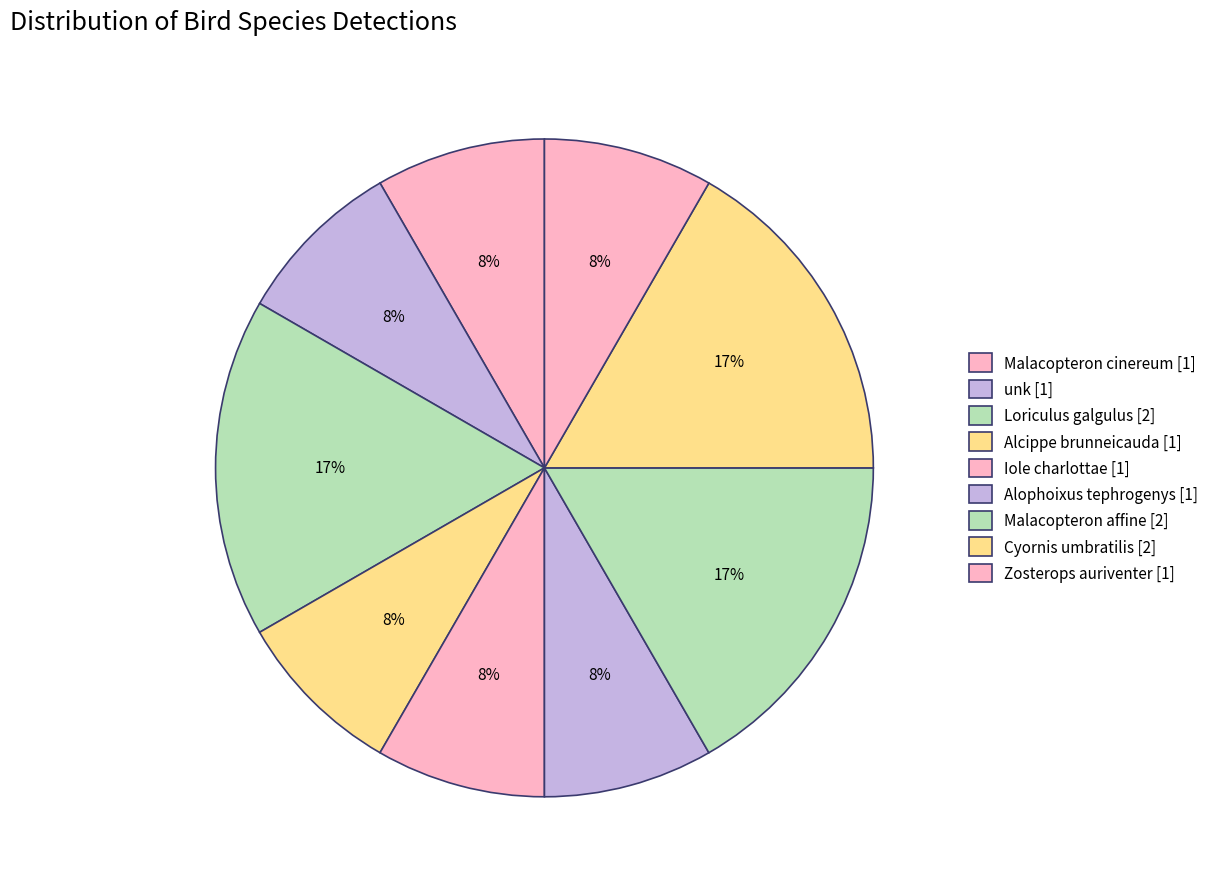

How many slices are in this pie chart?

9